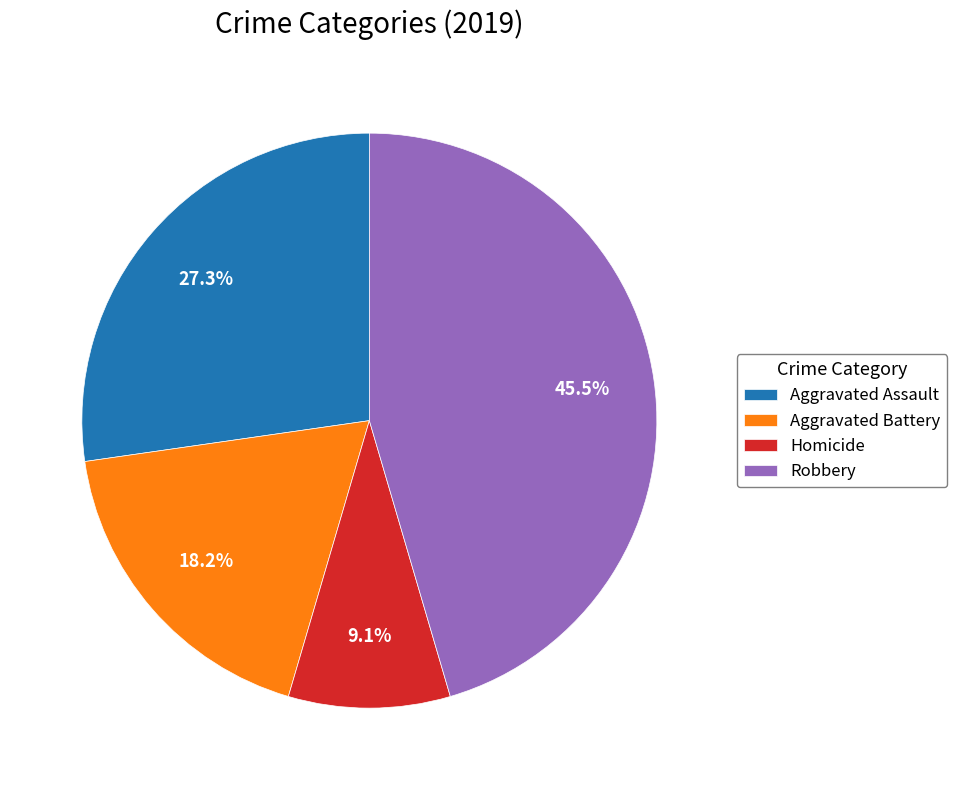

Which category has the smallest portion of the pie?

Homicide